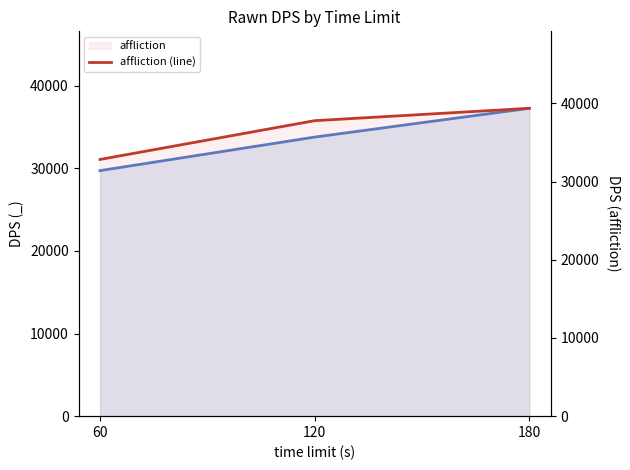

Which category has the highest value across all series?

180